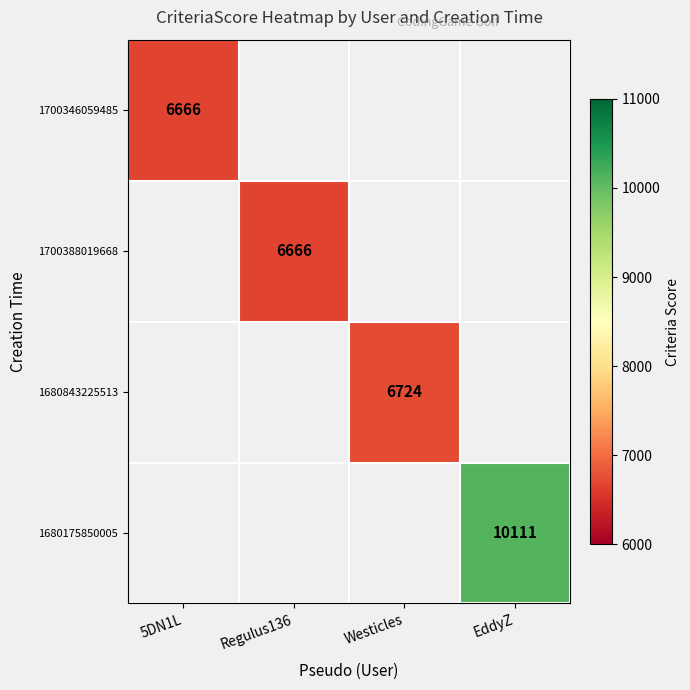

At which category does the chart reach its peak across all series?

EddyZ